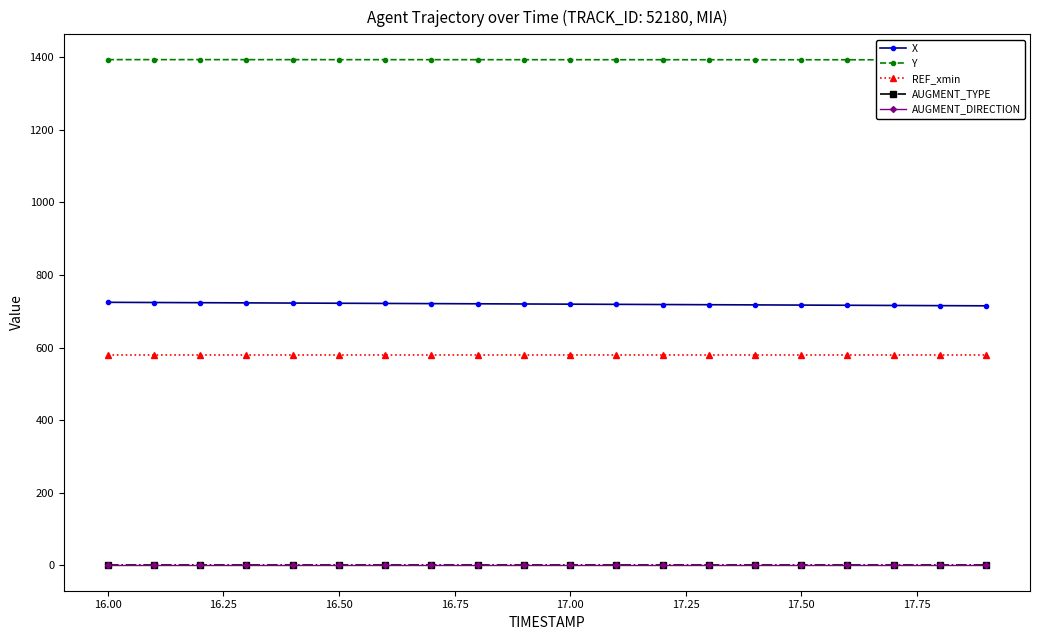

True or false: AUGMENT_DIRECTION and X intersect in this chart.

False